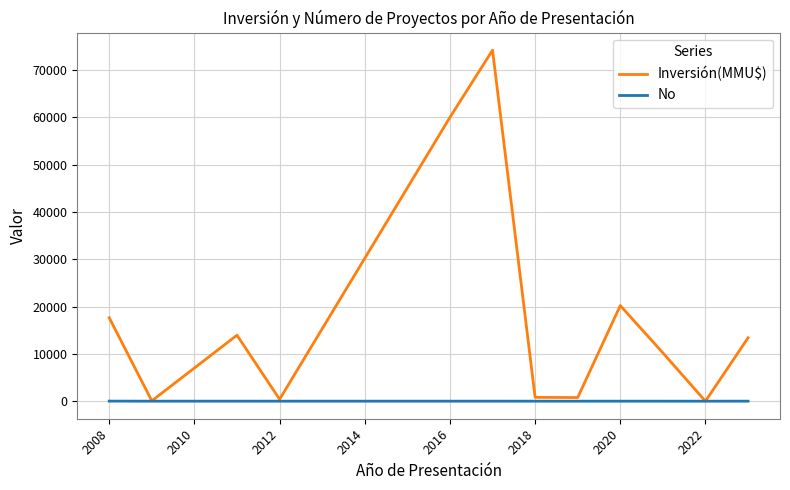

Which series has the largest total across all categories?

Inversión(MMU$)